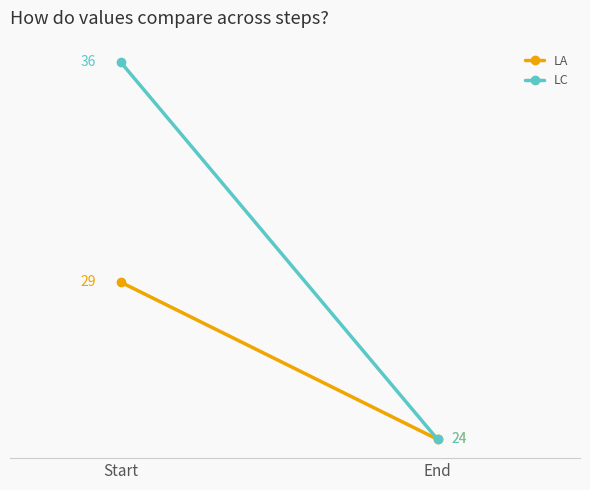

What is the value of the LC point at the 2nd from the left?

24